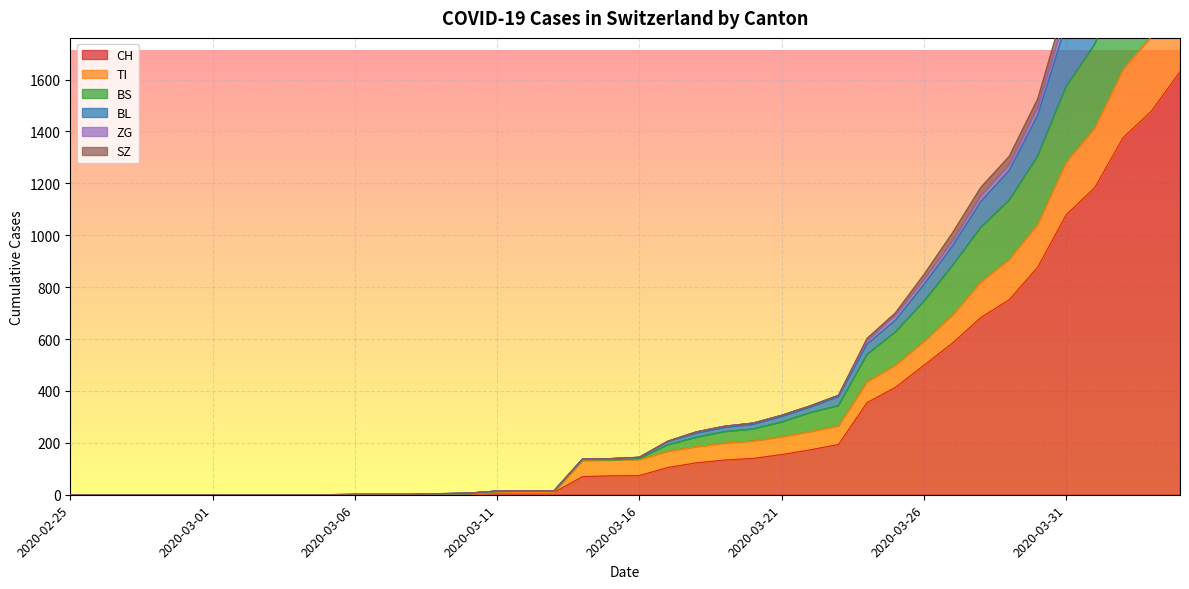

Where is ZG nearest to the value 1361?

2020-03-29